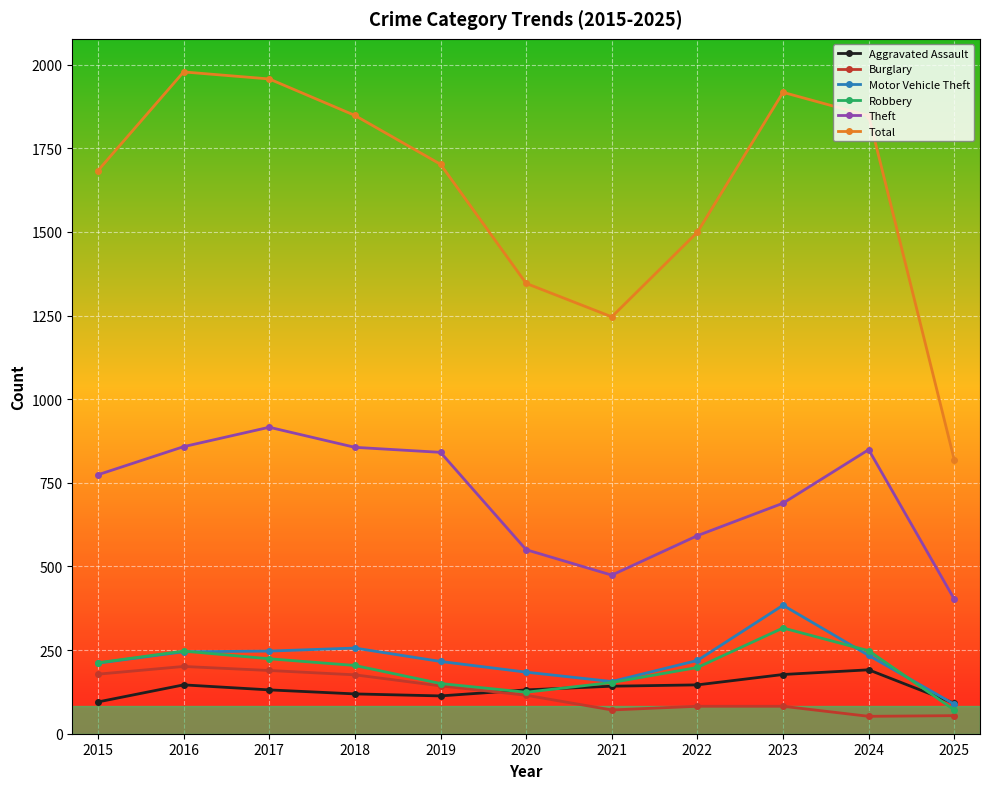

What is the sum of the Burglary values at 2023 and 2020?

197